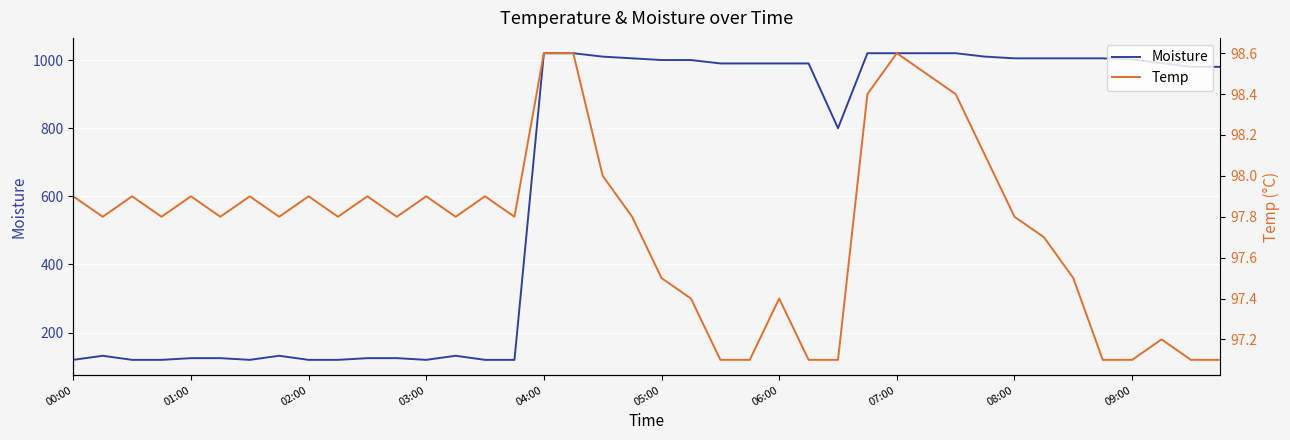

What is the approximate value of Temp at 11?

97.8